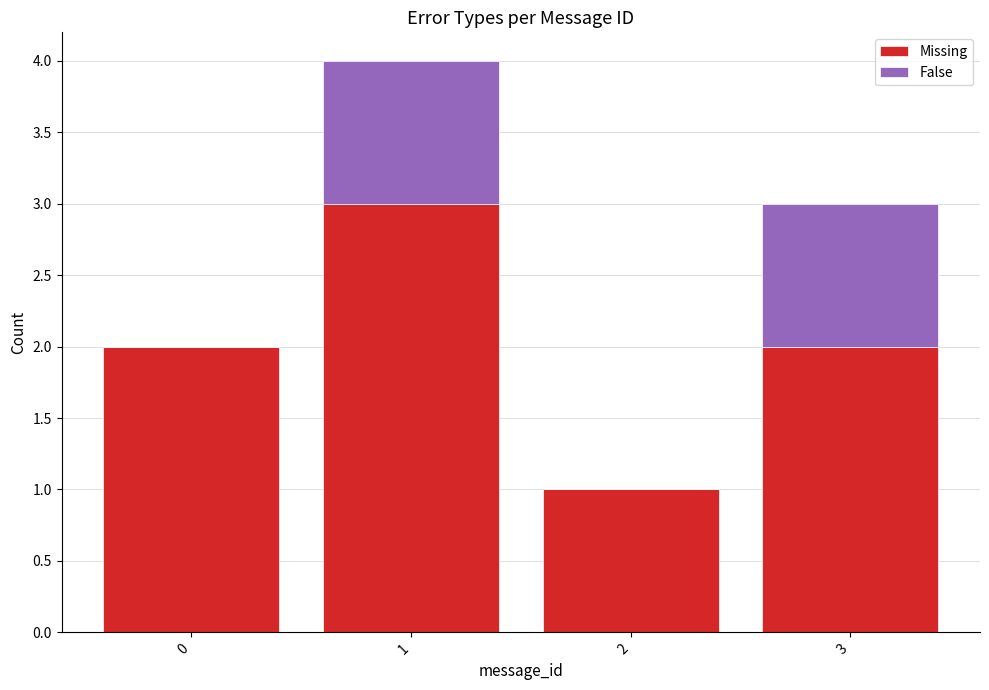

How many data points does each series have?

4